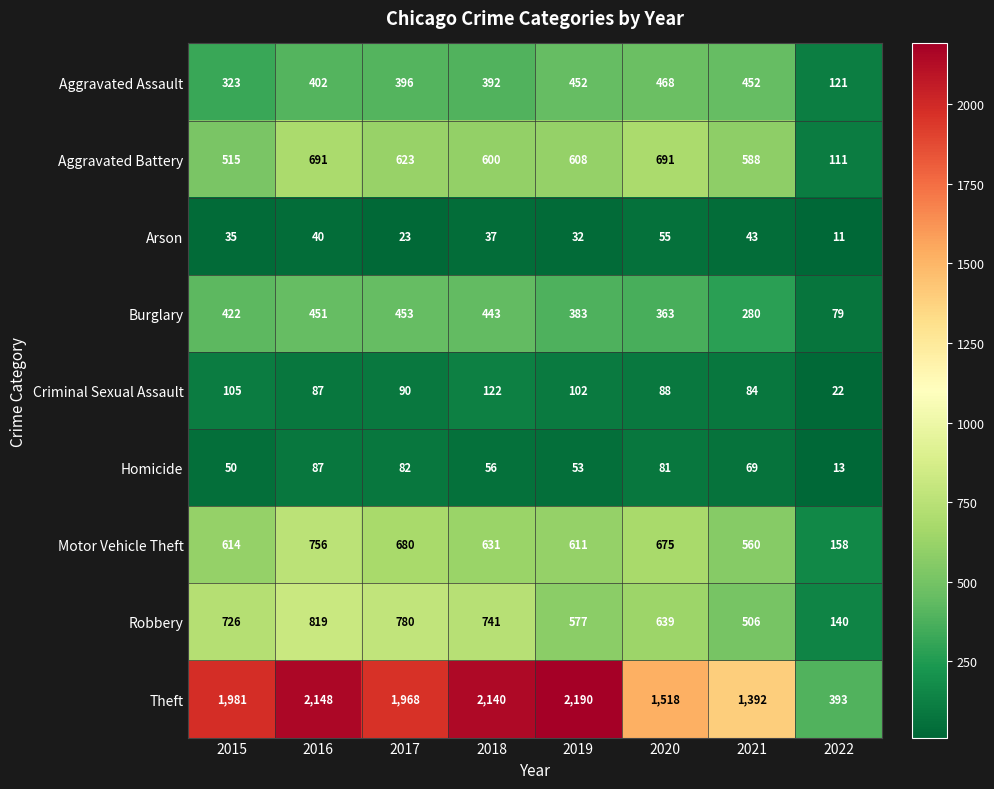

List the series in order of their peak value, highest first.

Theft, Robbery, Motor Vehicle Theft, Aggravated Battery, Aggravated Assault, Burglary, Criminal Sexual Assault, Homicide, Arson